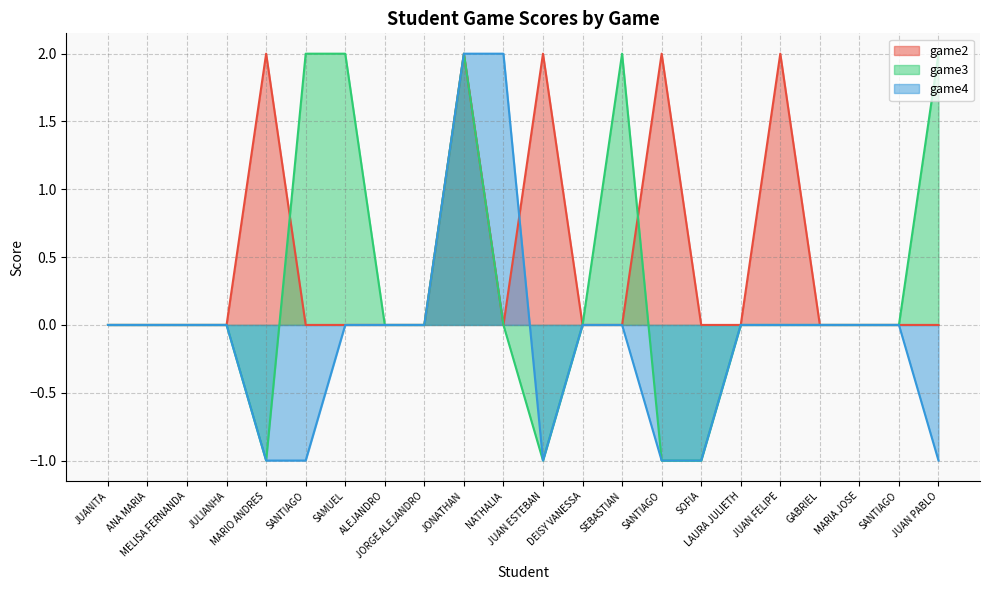

How many intersections are there between game2 and game3?

2